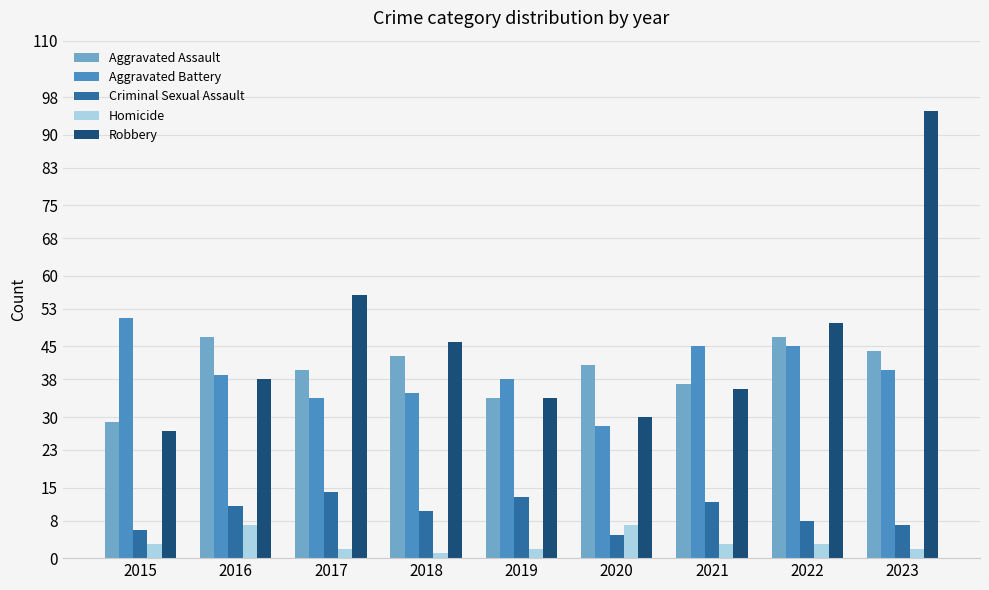

What is the greatest value displayed?

95